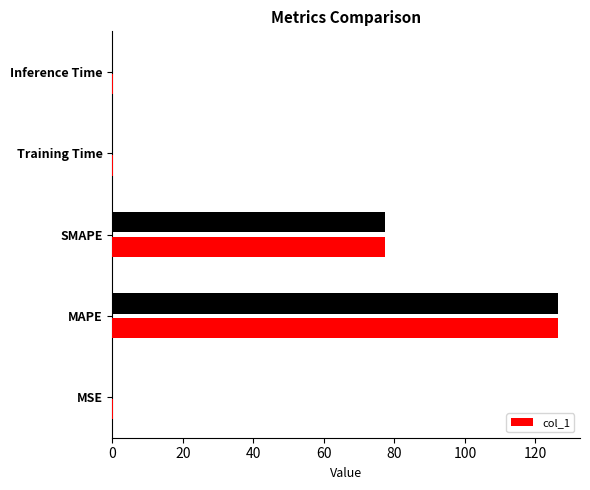

How many bars are there in total?

5